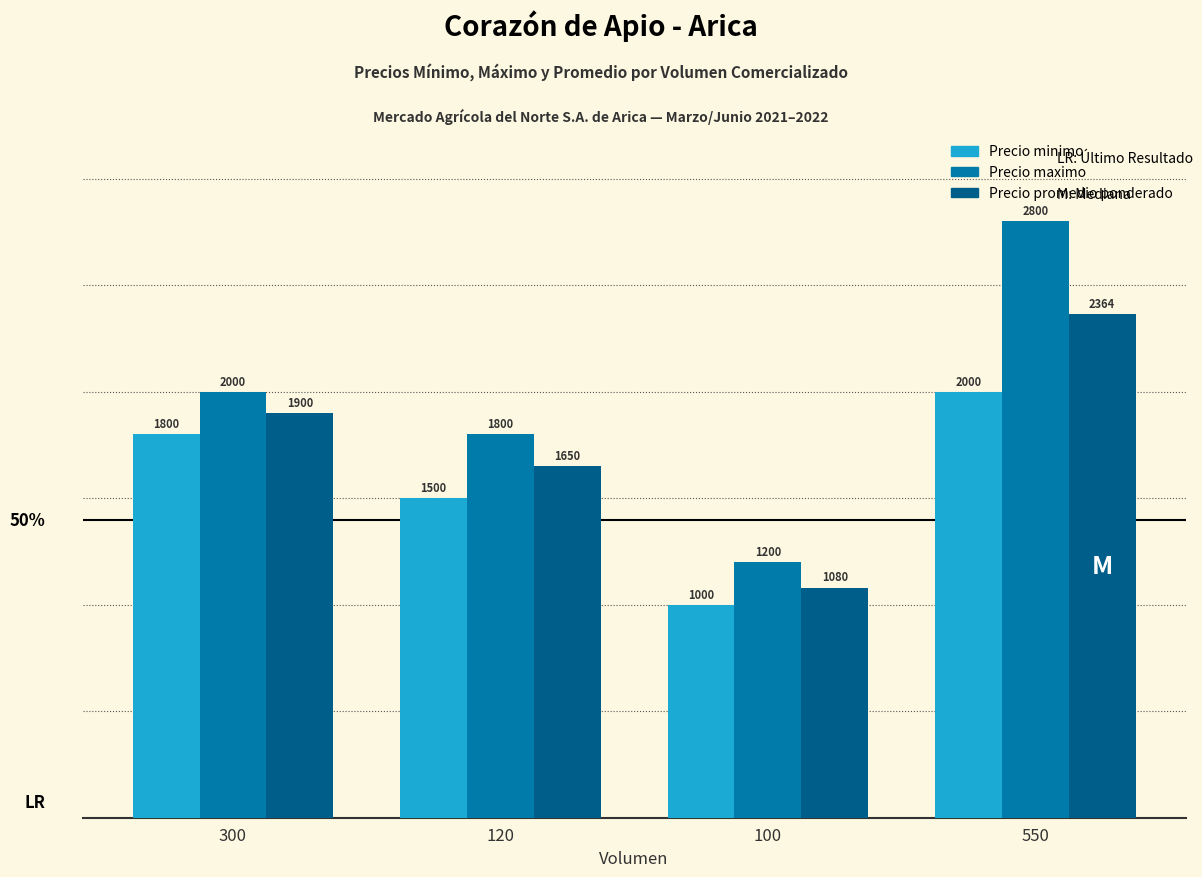

Is it true that Precio minimo equals 1800 at 300?

True